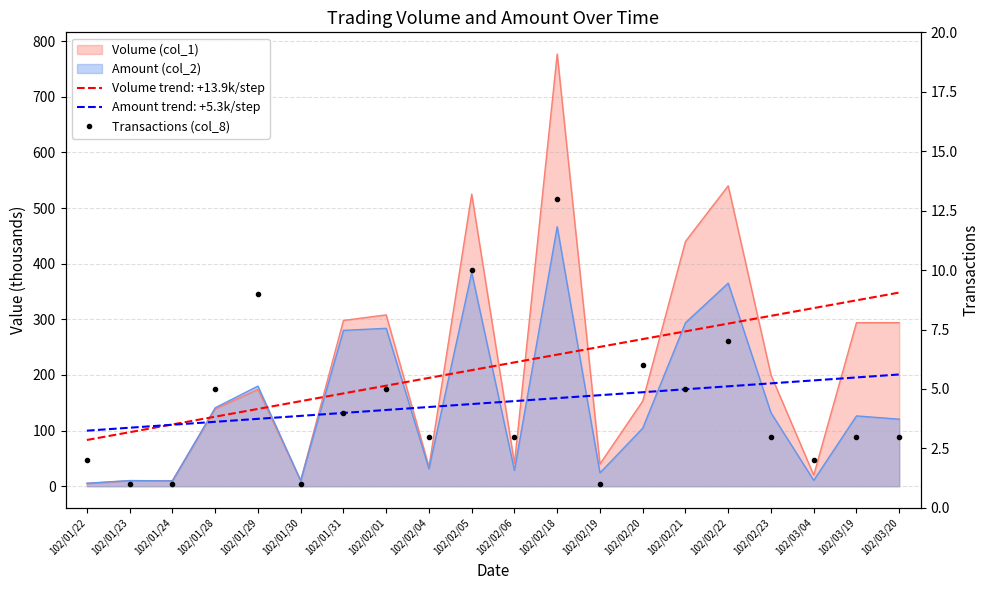

True or false: the data shows 3 at 102/03/04.

False